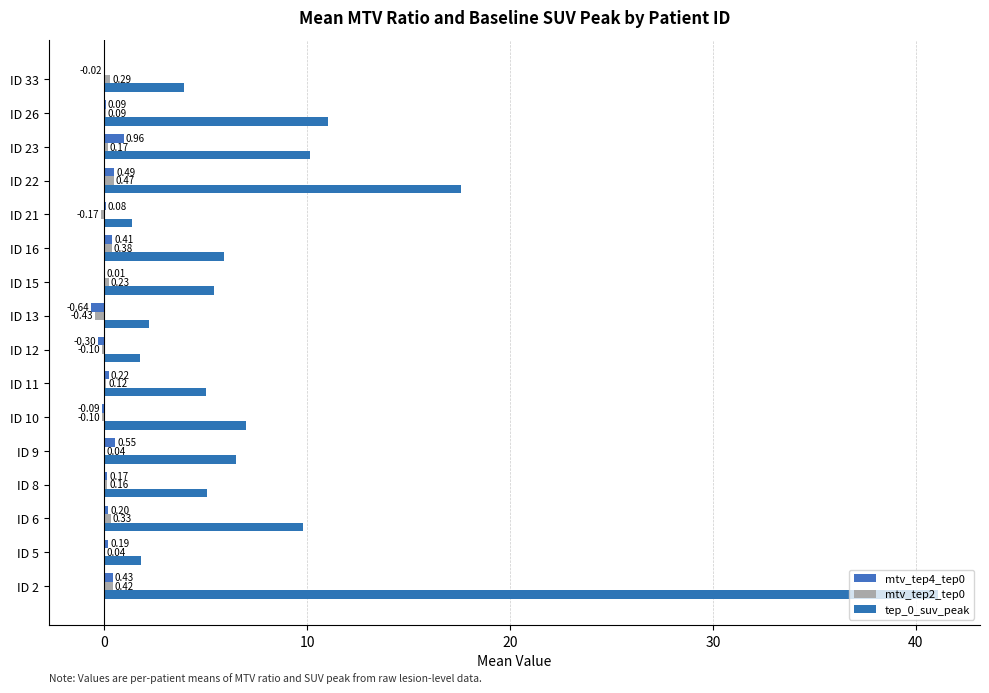

How many positive values does the mtv_tep2_tep0 series have?

12